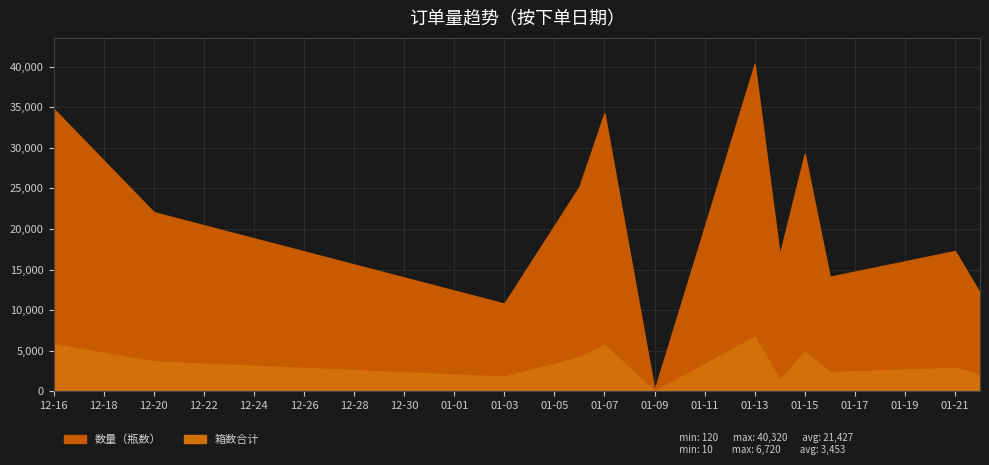

What is the total value across all series at 01-15?

34139